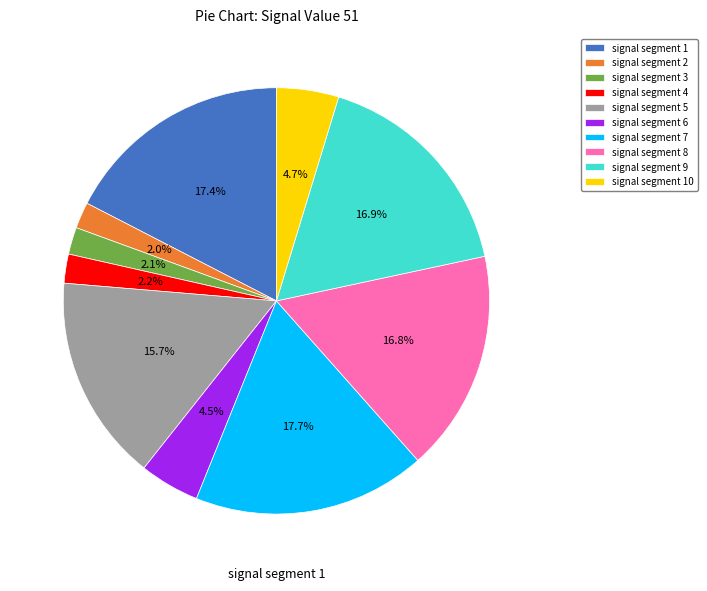

True or false: signal segment 2 accounts for 2% of the total.

True